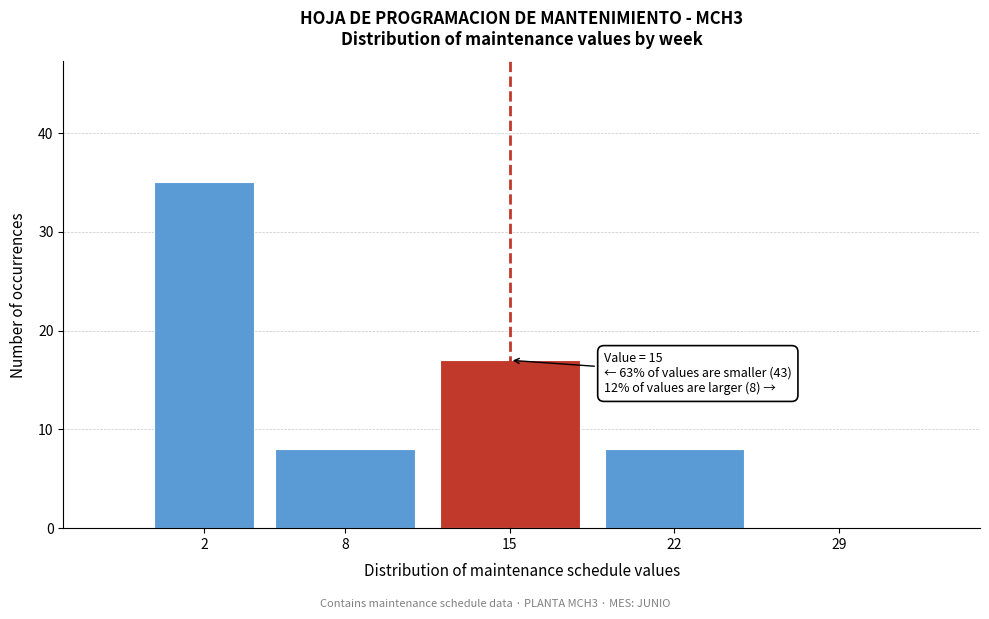

Reading right to left, list all the values displayed in this chart.

29=0	22=8	15=17	8=8	2=35